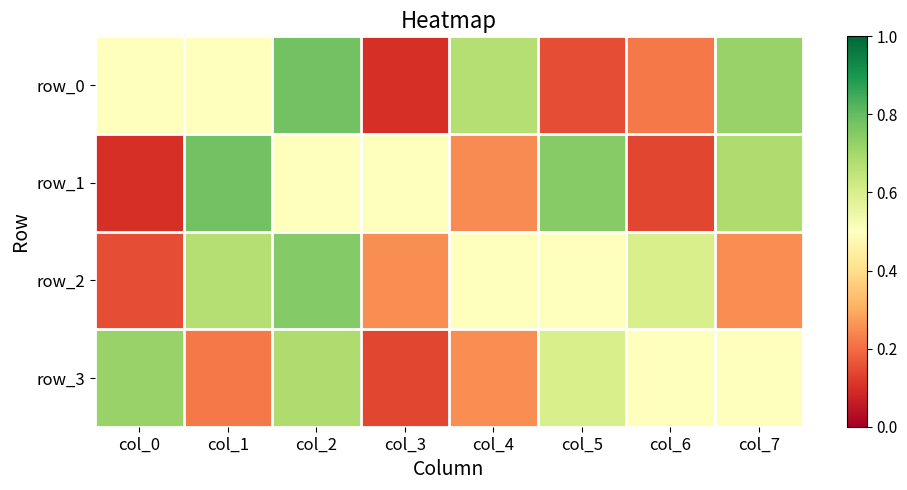

What is the sum of all row_3 values?

3.6